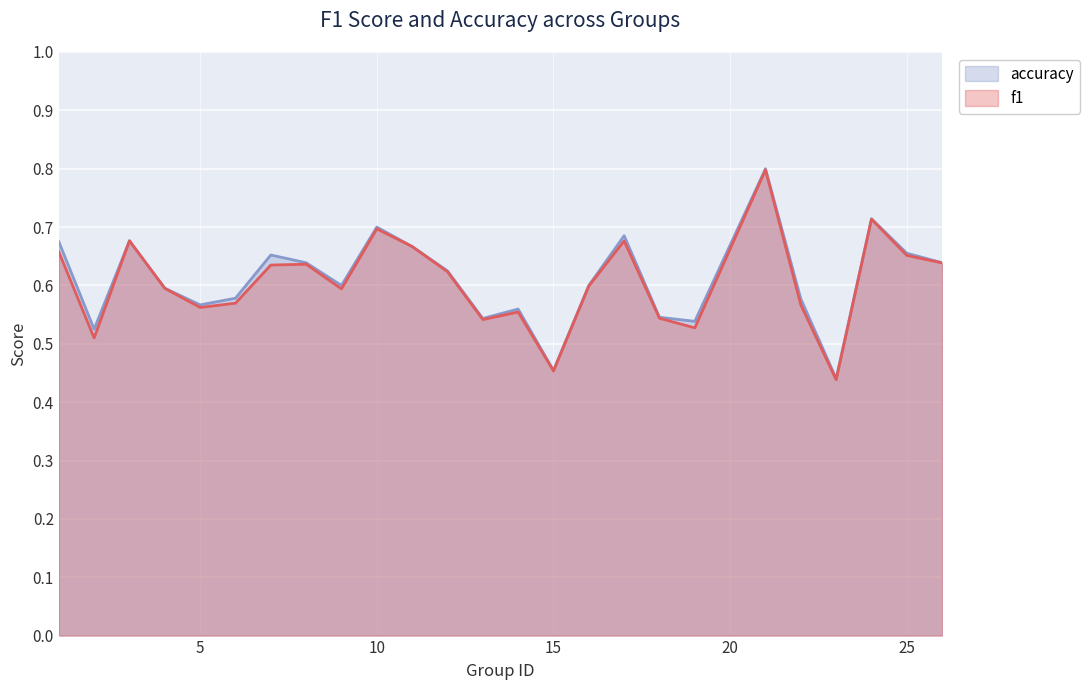

Between 17 and 5, which is larger?

17